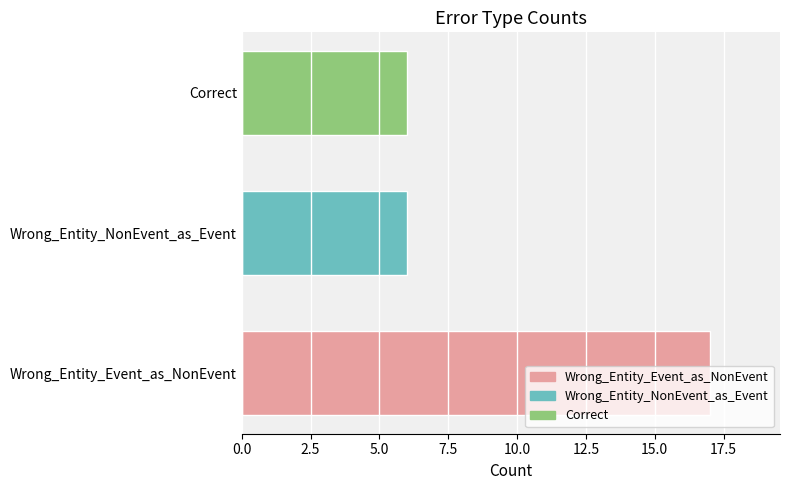

What is the greatest value displayed?

17